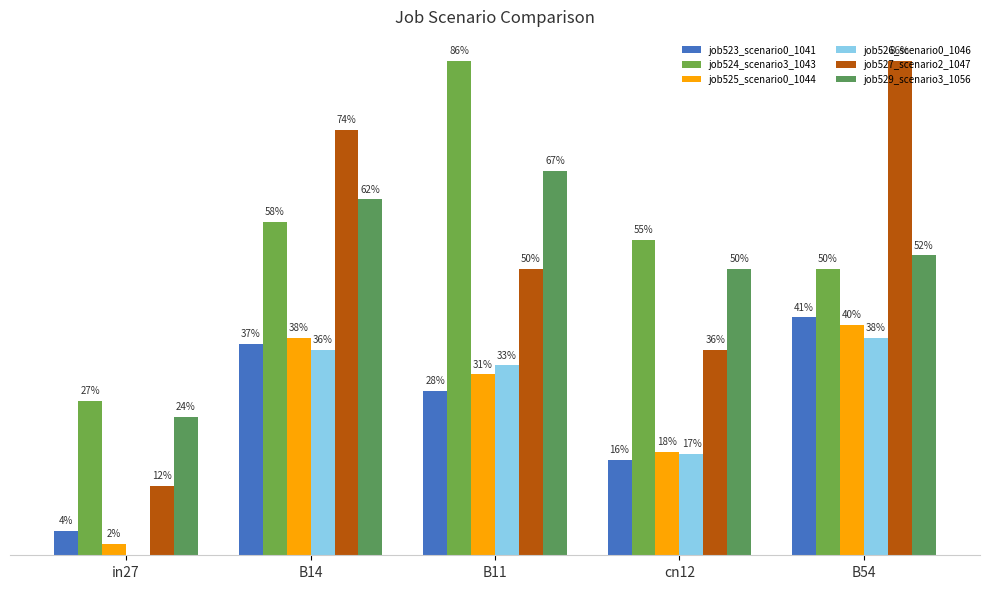

Rank the series by their maximum value, from lowest to highest.

job526_scenario0_1046, job525_scenario0_1044, job523_scenario0_1041, job529_scenario3_1056, job524_scenario3_1043, job527_scenario2_1047